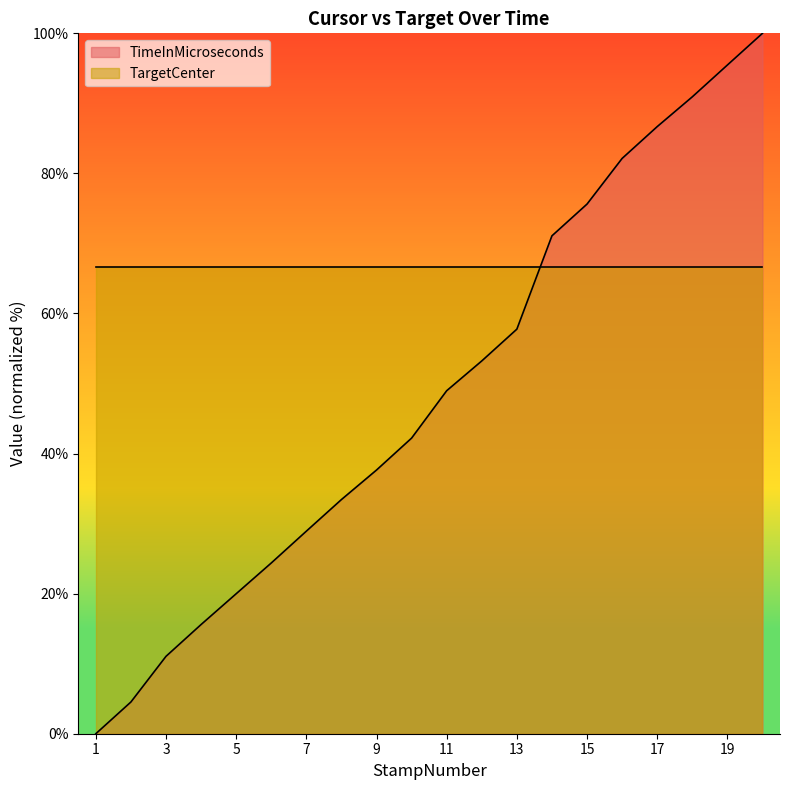

Reading left to right, transcribe all the data shown in this chart.

1=0.0	2=4.5	3=11.0	4=15.6	5=20.0	6=24.4	7=28.9	8=33.4	9=37.6	10=42.2	11=49.0	12=53.2	13=57.8	14=71.1	15=75.6	16=82.1	17=86.7	18=90.9	19=95.5	20=100.0